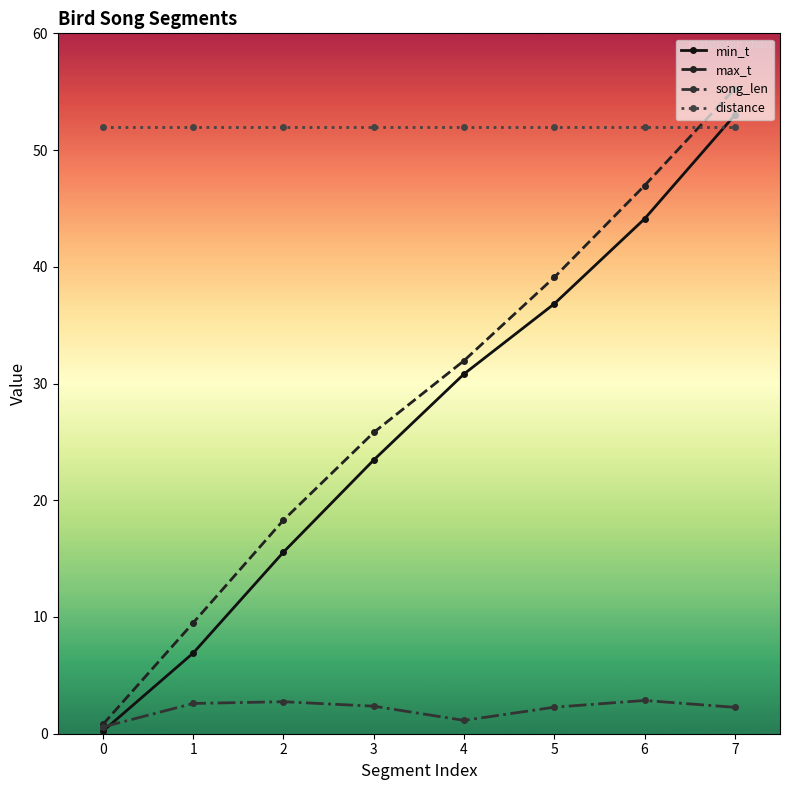

How many distinct data groups are displayed?

4